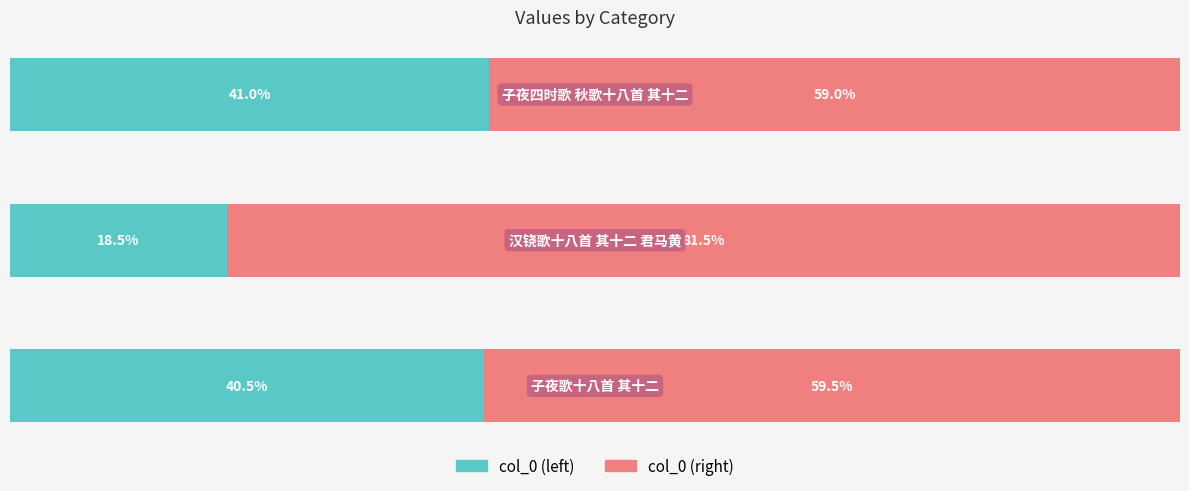

What are all the series names shown in the legend?

col_0 (left), col_0 (right)